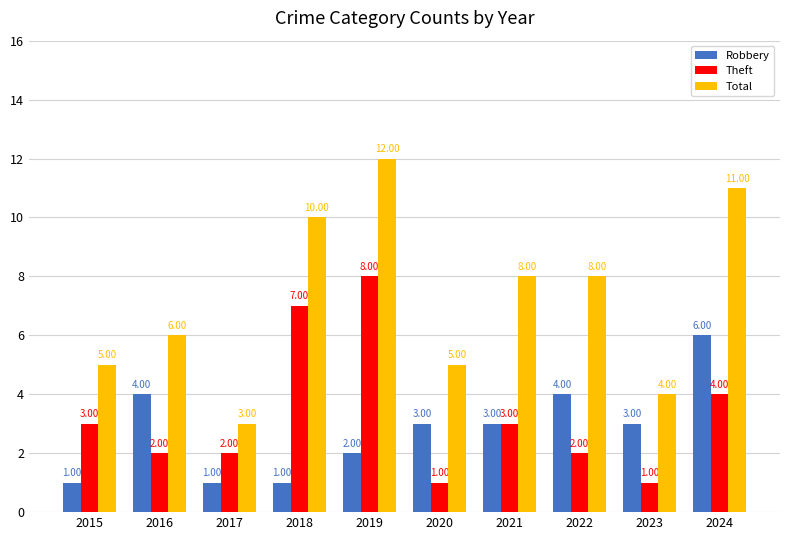

Which category has the highest value in the Theft series?

2019